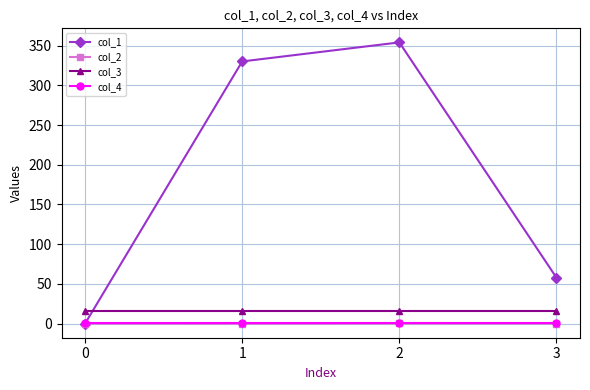

Which series has the largest total across all categories?

col_1